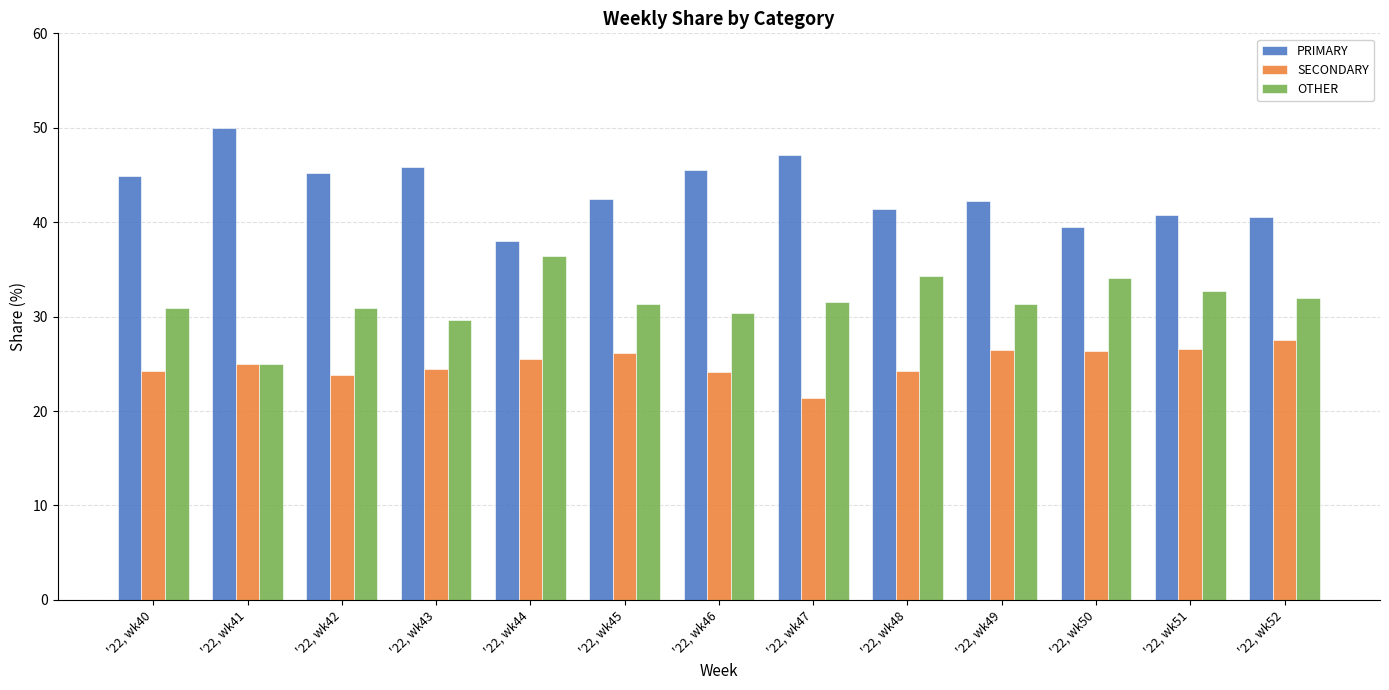

What is the difference between the highest and lowest values at '22, wk44?

12.5